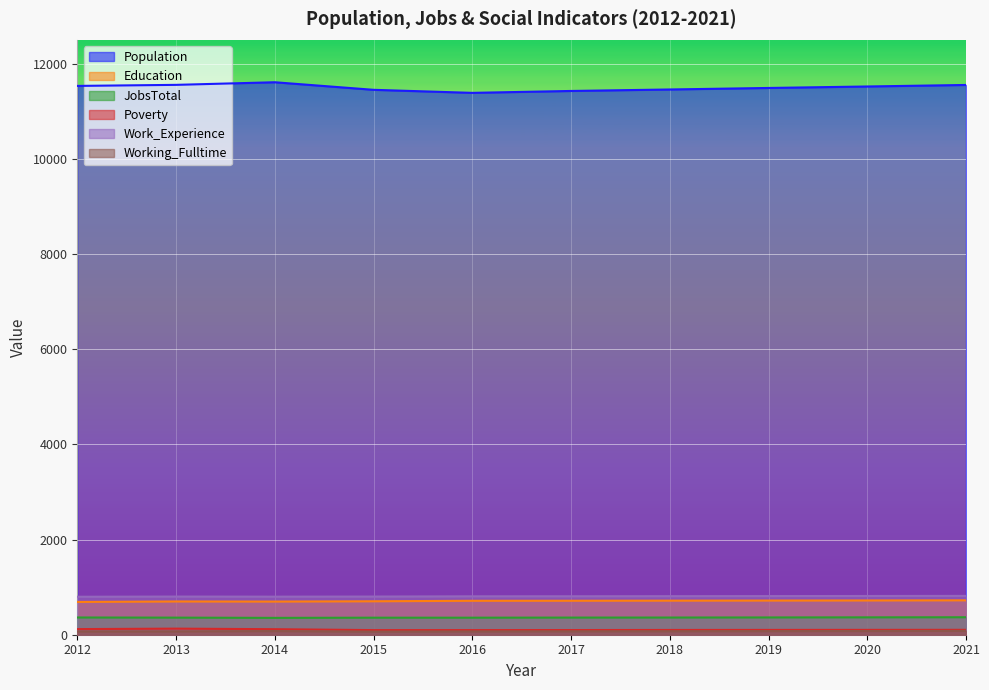

Which has a higher value, 2015 or 2018?

2018